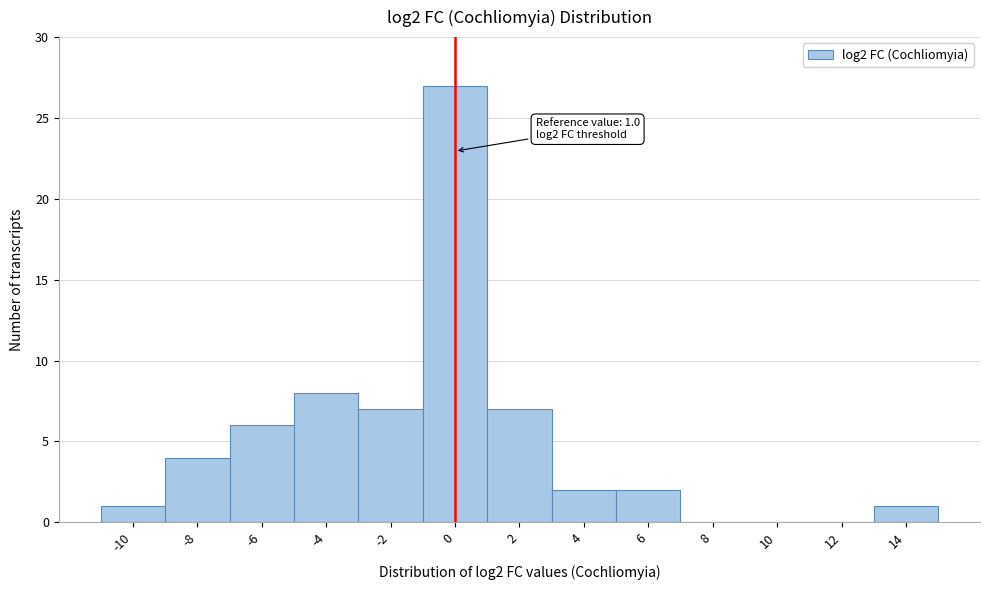

Reading left to right, what are all the values shown in this chart?

-10=1	-8=4	-6=6	-4=8	-2=7	0=27	2=7	4=2	6=2	8=0	10=0	12=0	14=1